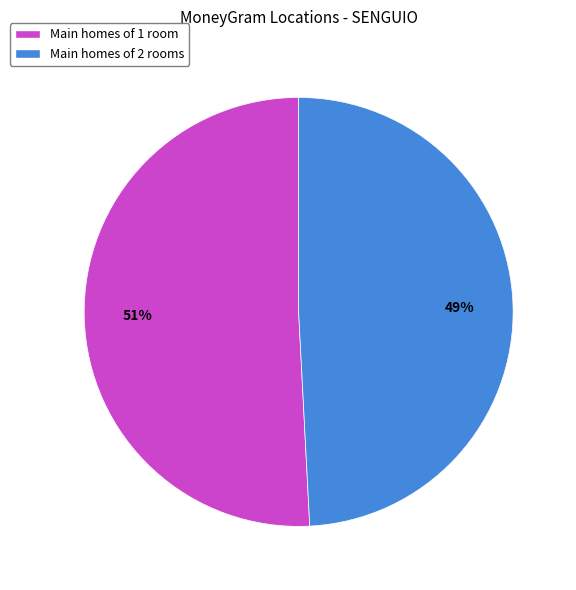

Count the number of slices in the pie.

2